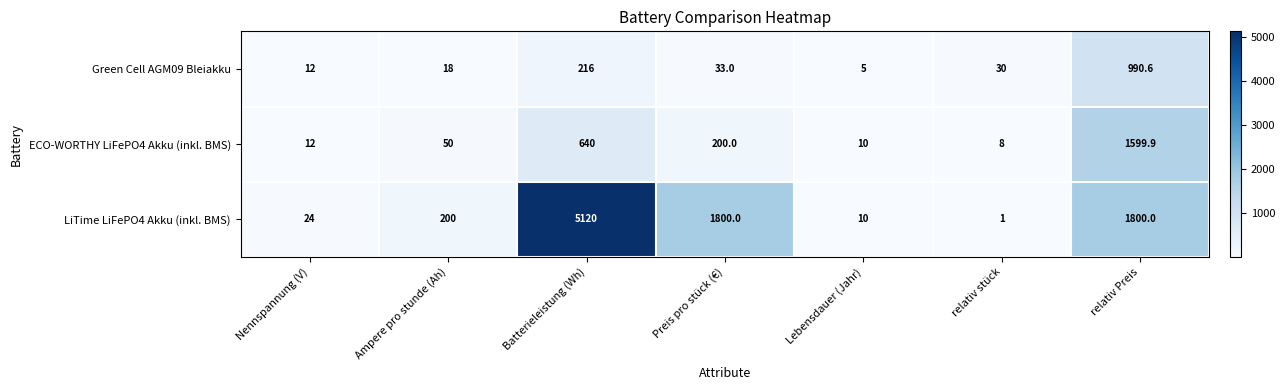

True or false: ECO-WORTHY LiFePO4 Akku (inkl. BMS) has a value of 124.4 at Preis pro stück (€).

False